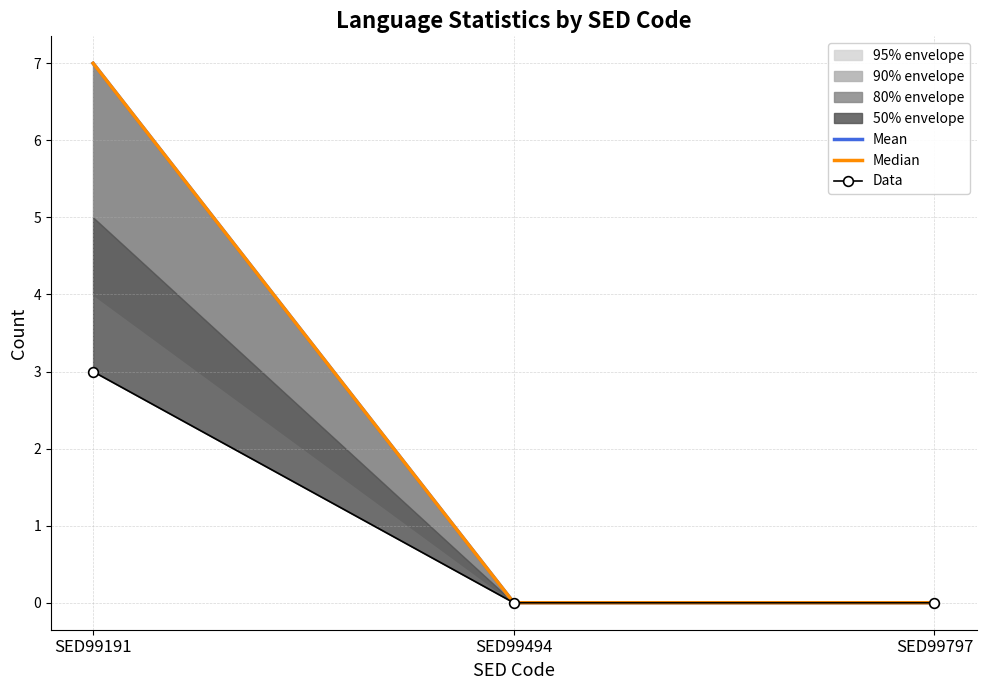

Reading left to right, transcribe all the data shown in this chart.

Mean: SED99191=7	SED99494=0	SED99797=0
Median: SED99191=7	SED99494=0	SED99797=0
Data: SED99191=3	SED99494=0	SED99797=0